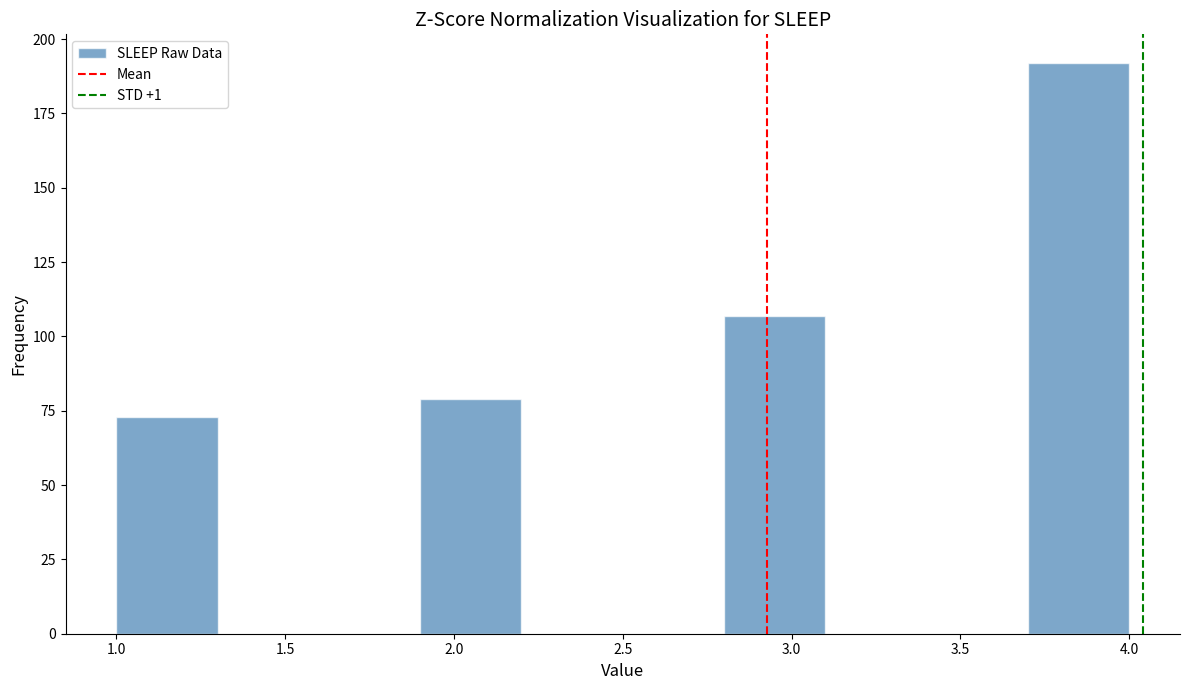

What is the height of the bar covering 1.0 to 1.3 on the x-axis? The values are not printed on the chart, so give them approximately, as read against the axis.

75